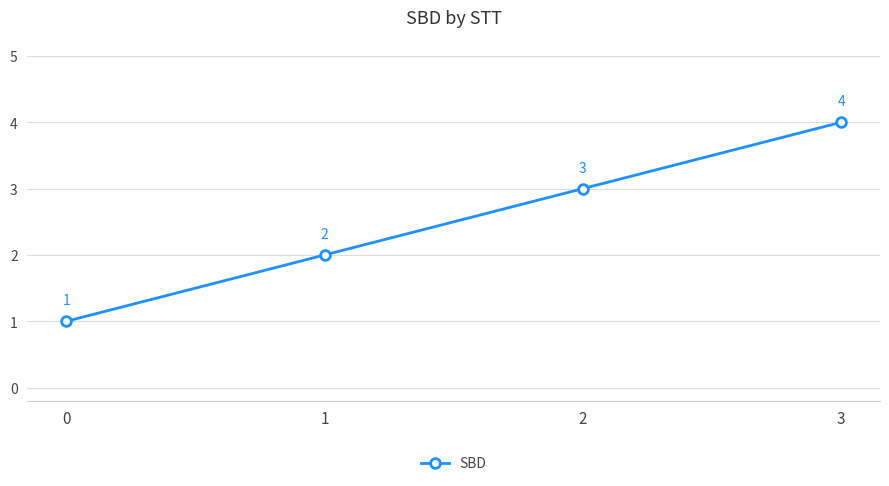

What is the value of the 1st point from the left?

1